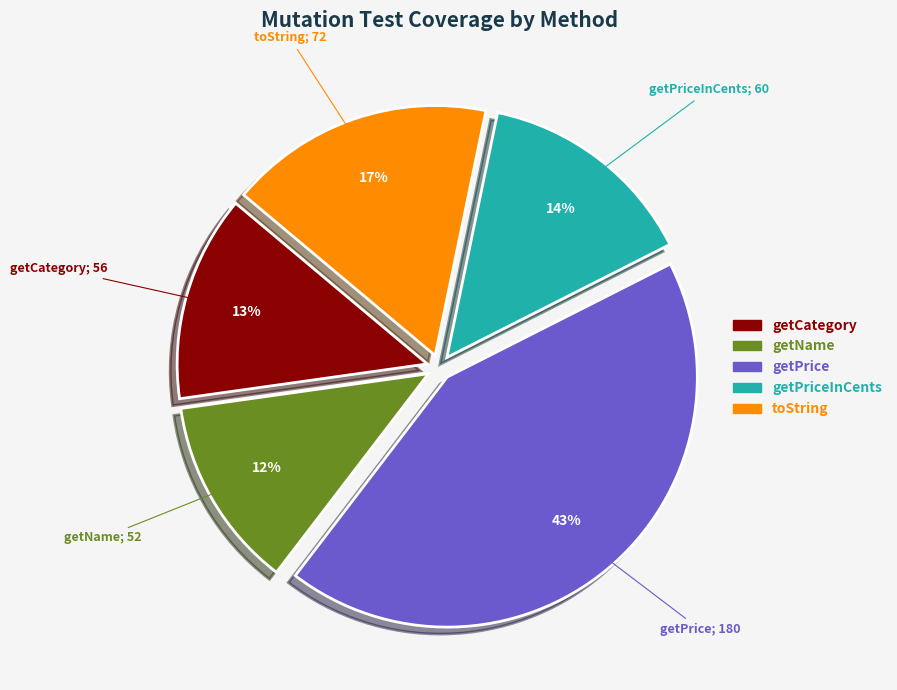

What is the largest slice in the pie chart?

getPrice